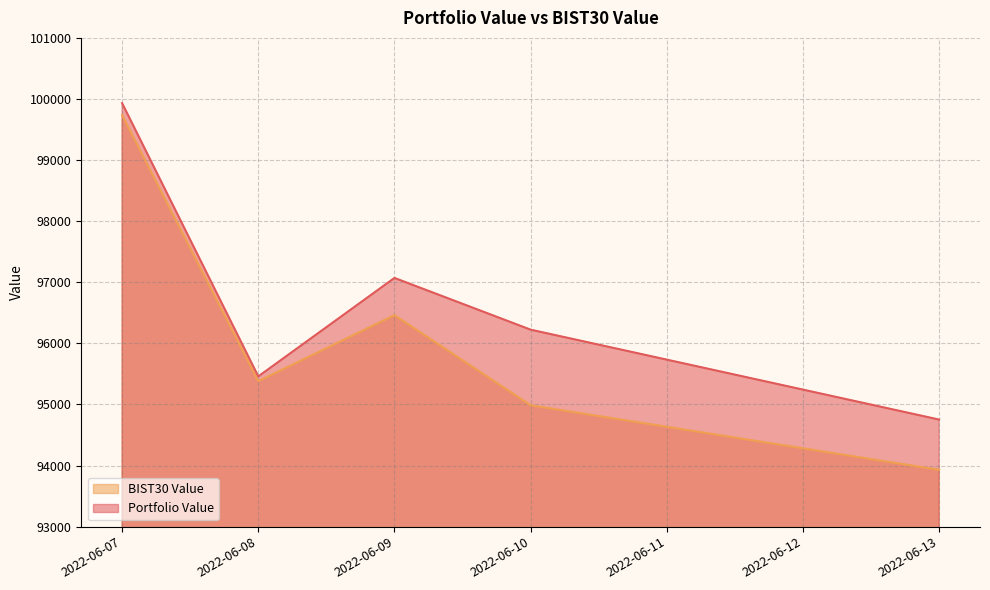

At how many categories does at least one series exceed 99757?

1